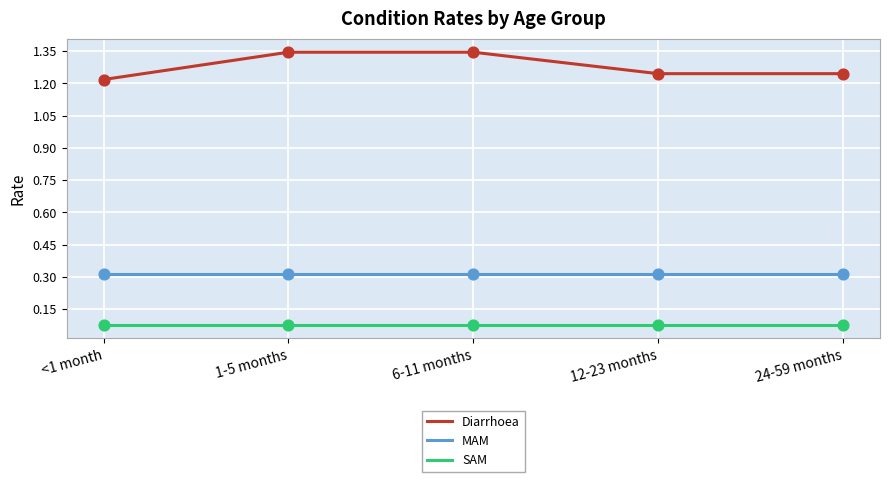

Which series has the largest total across all categories?

Diarrhoea